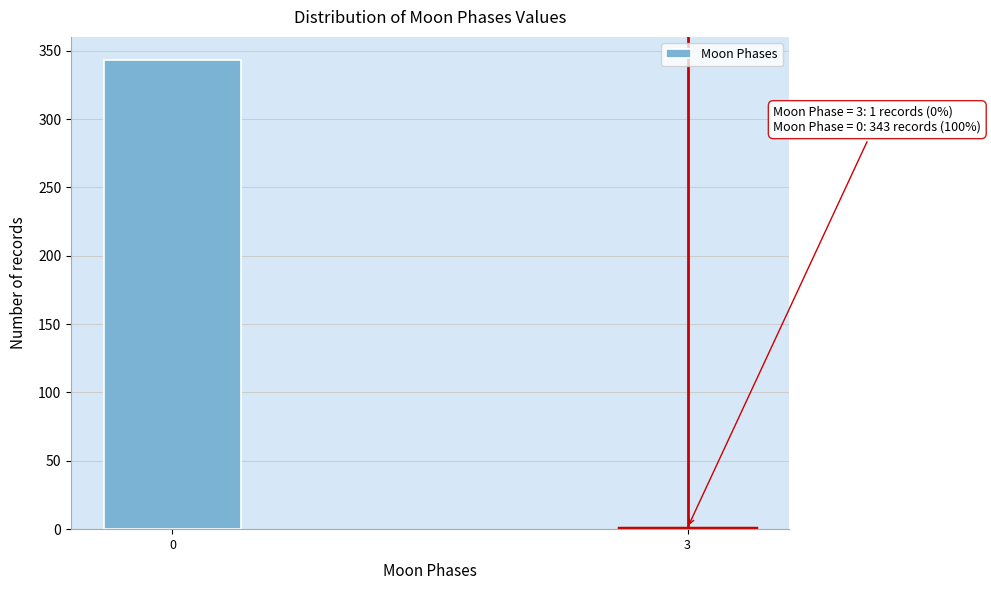

Reading left to right, list all the values displayed in this chart.

0=343	3=1